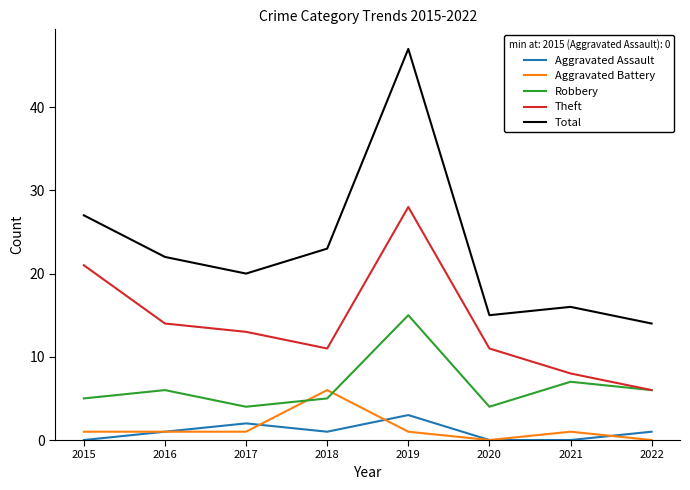

How many lines are shown in the chart?

5